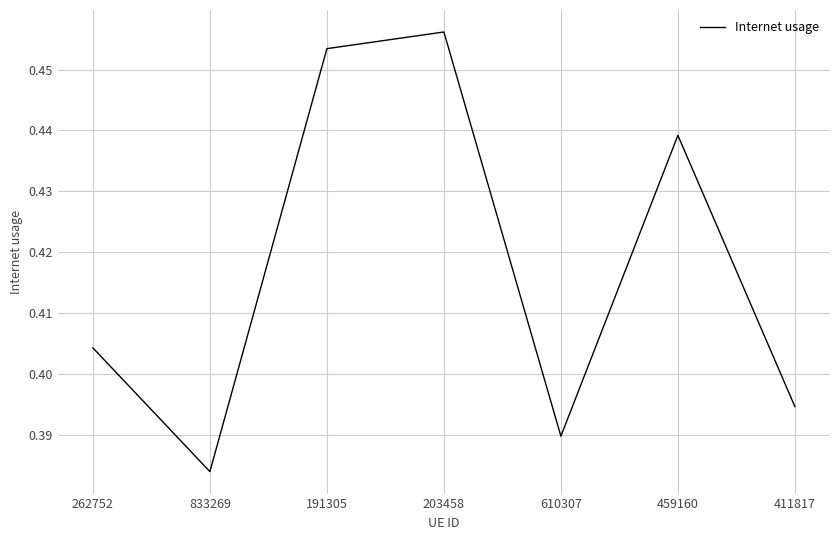

Which label corresponds to the smallest value in the chart?

833269